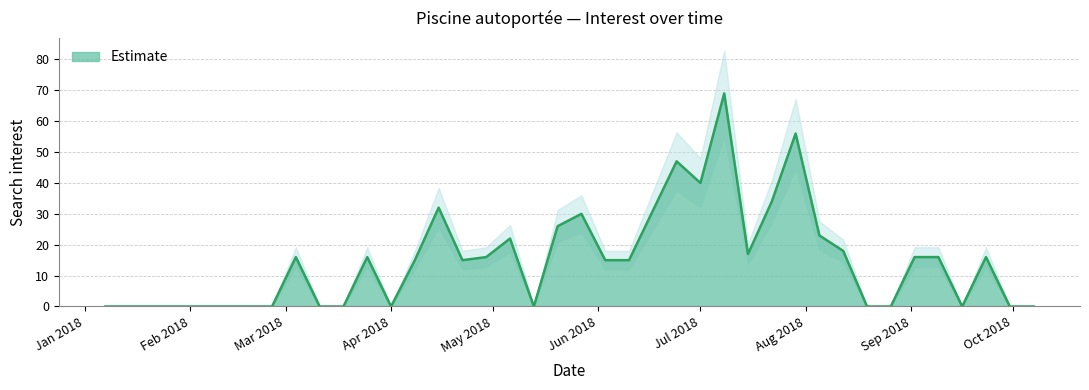

What is the highest value of the Estimate series?

69